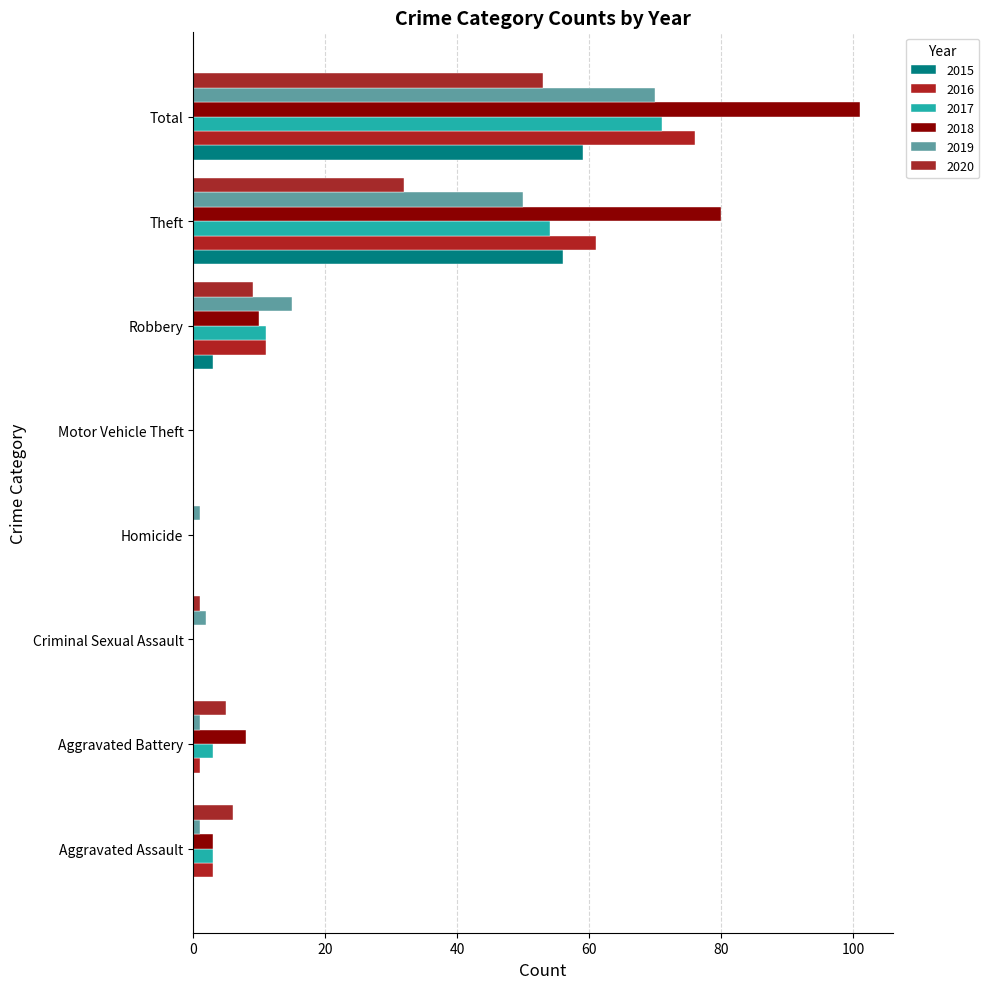

Which label corresponds to the largest value in the chart?

Total